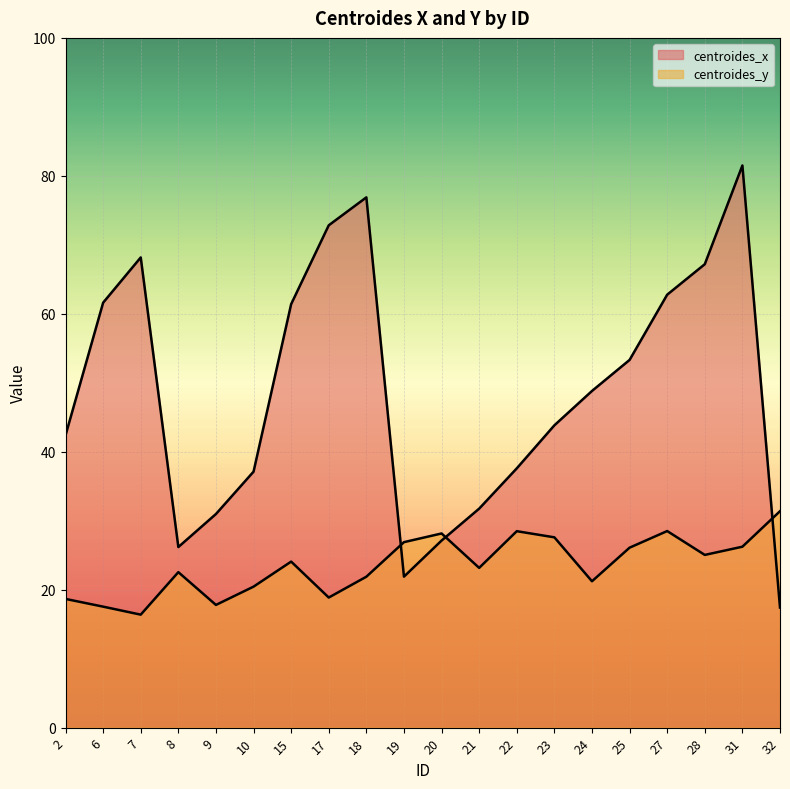

List the series in order of their peak value, lowest first.

centroides_y, centroides_x